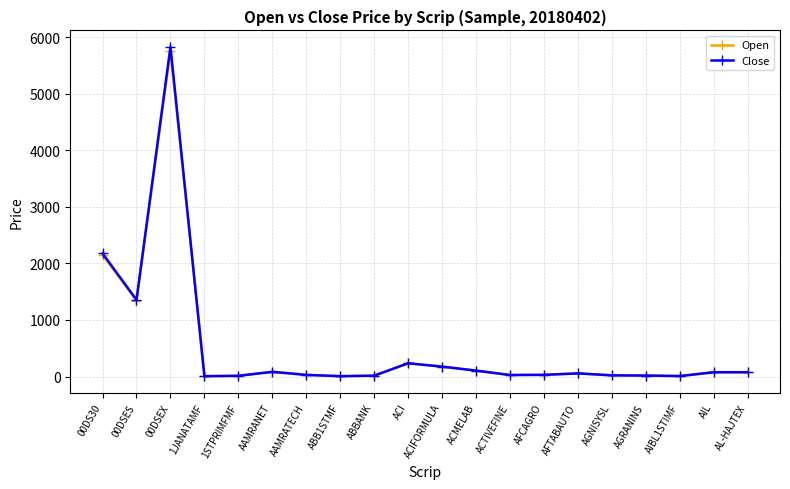

What is the difference between the maximum and minimum values in the Open series?

5741.0